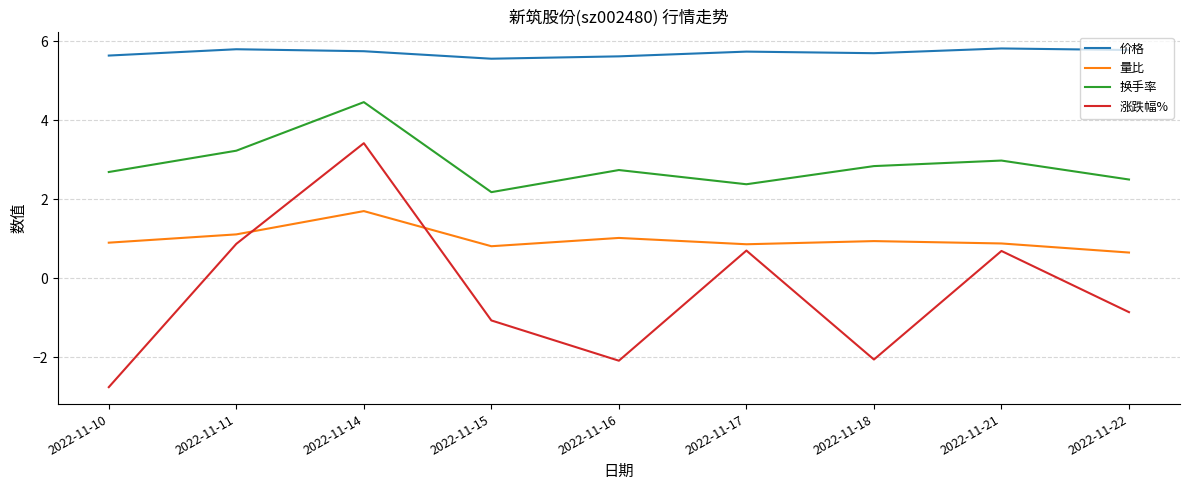

True or false: 价格 and 涨跌幅% cross at least once.

False